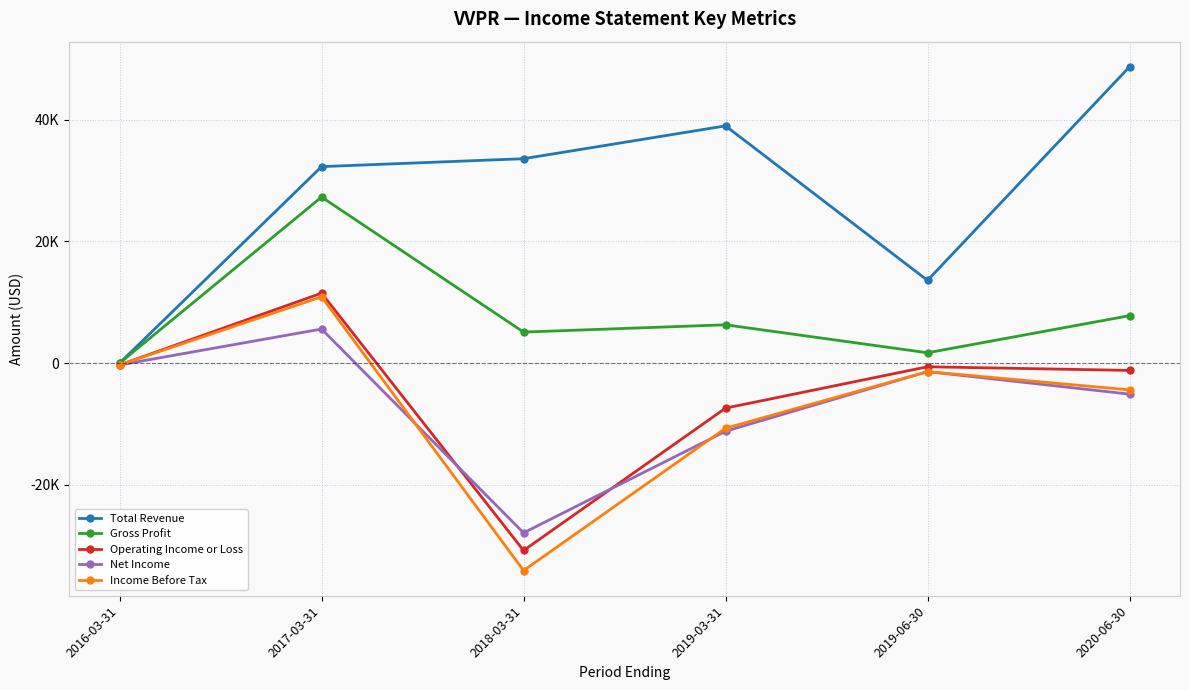

What is the value of the Operating Income or Loss point at the 4th from the left?

-7400